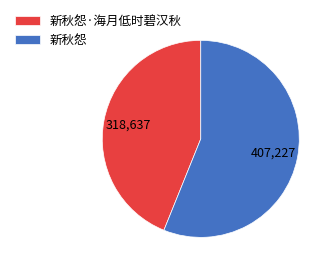

Does any single category account for the majority?

Yes